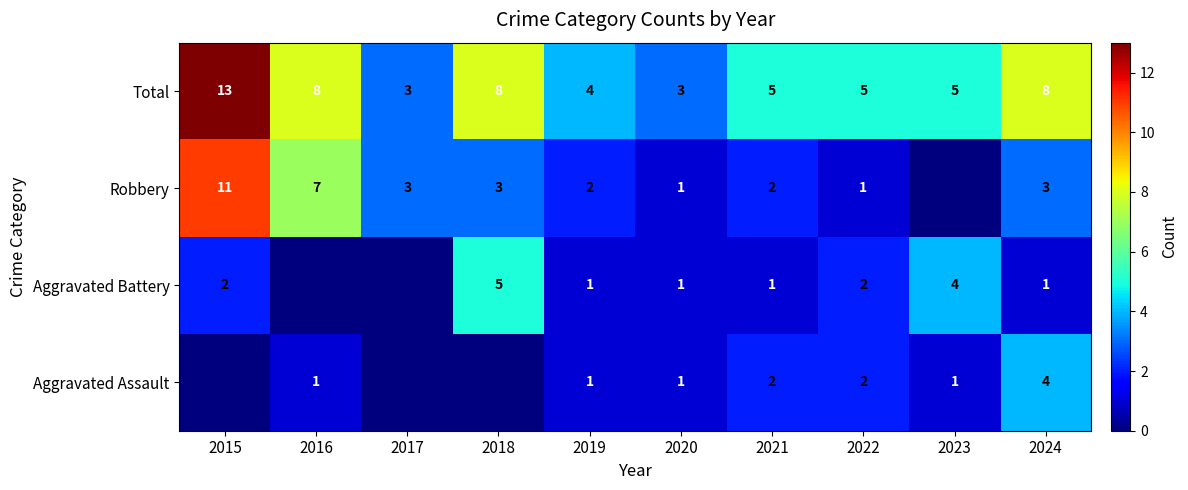

The Aggravated Assault series shows 2 at 2021. True or false?

True